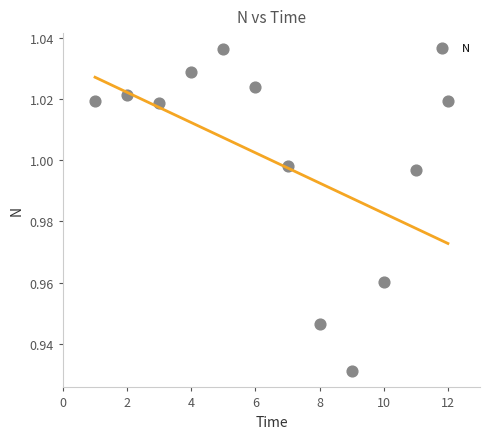

What is the range of X values (max minus min)?

11.0